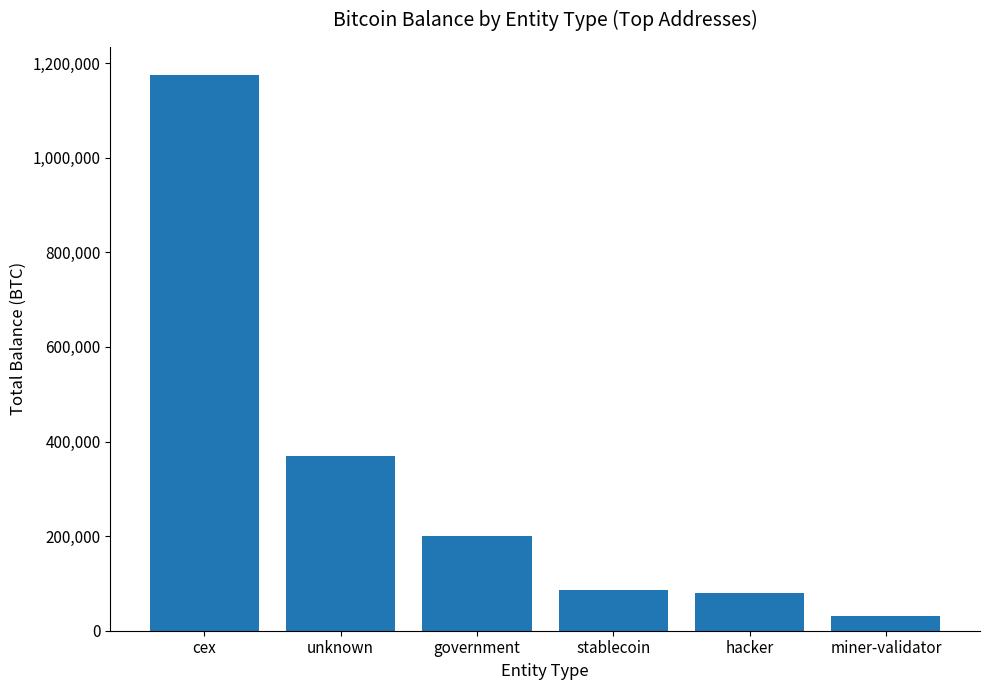

What is the difference between the values at government and unknown?

170164.7